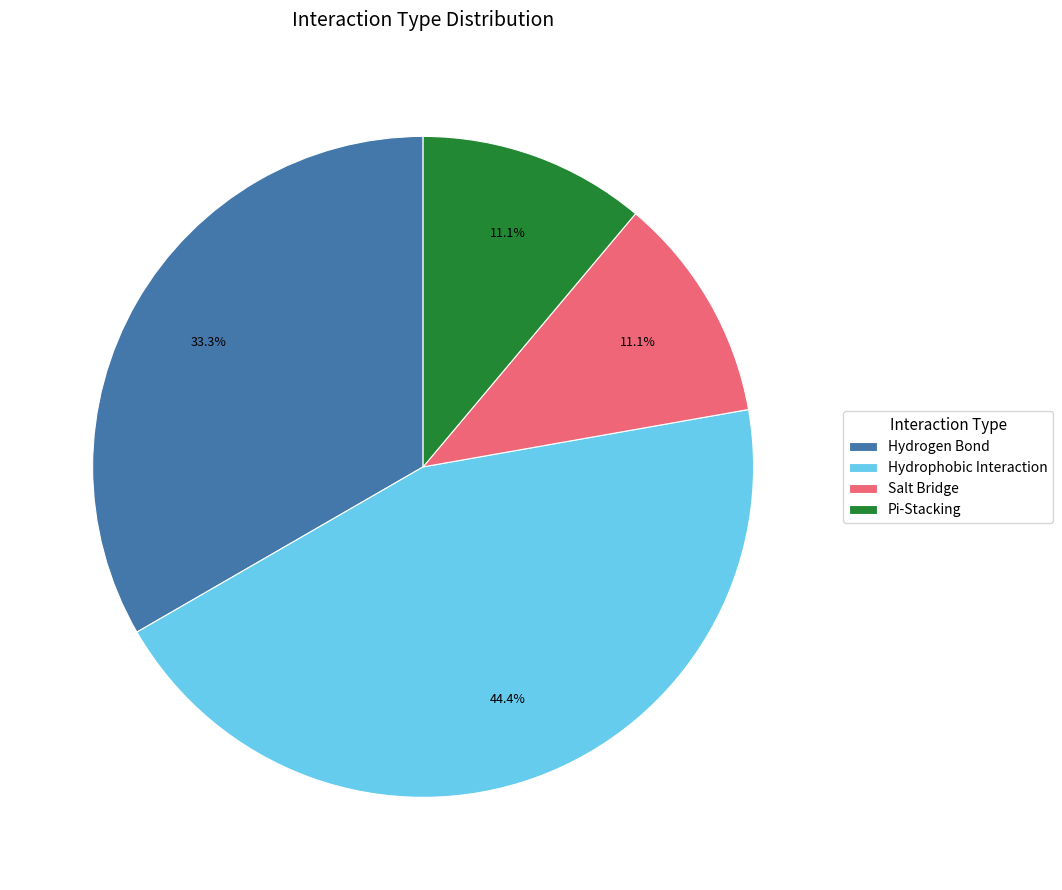

To the nearest percent, what is the difference between the Hydrogen Bond and Pi-Stacking slice percentages?

22%